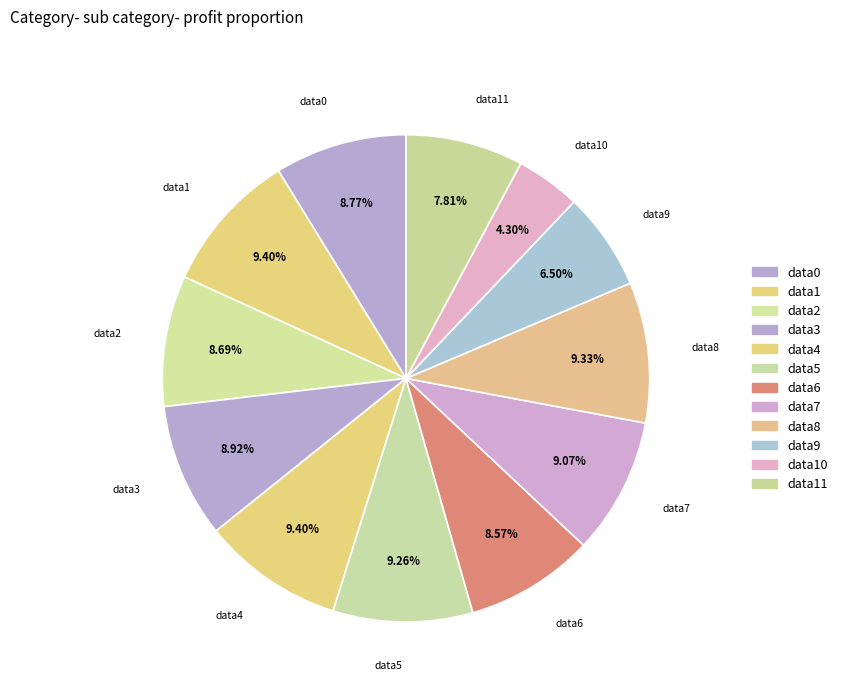

Approximately how many times larger is the value at data9 compared to data11?

0.8